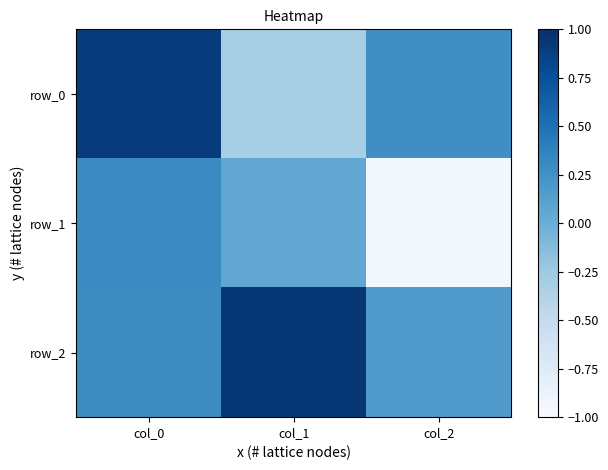

Reading right to left, extract all data points from this chart.

row_0: col_2=0.3	col_1=-0.3	col_0=0.9
row_1: col_2=-1.0	col_1=0.1	col_0=0.3
row_2: col_2=0.2	col_1=0.9	col_0=0.3